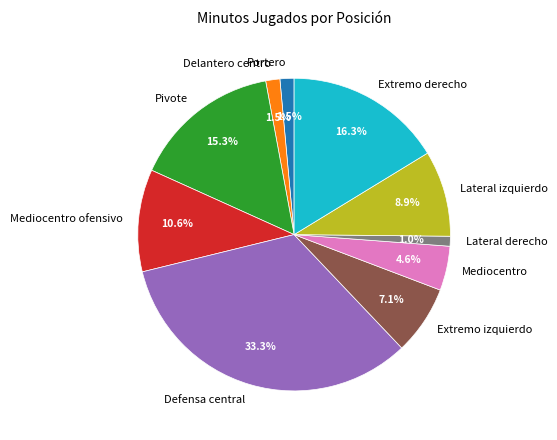

To the nearest percent, what is the average slice percentage?

10%